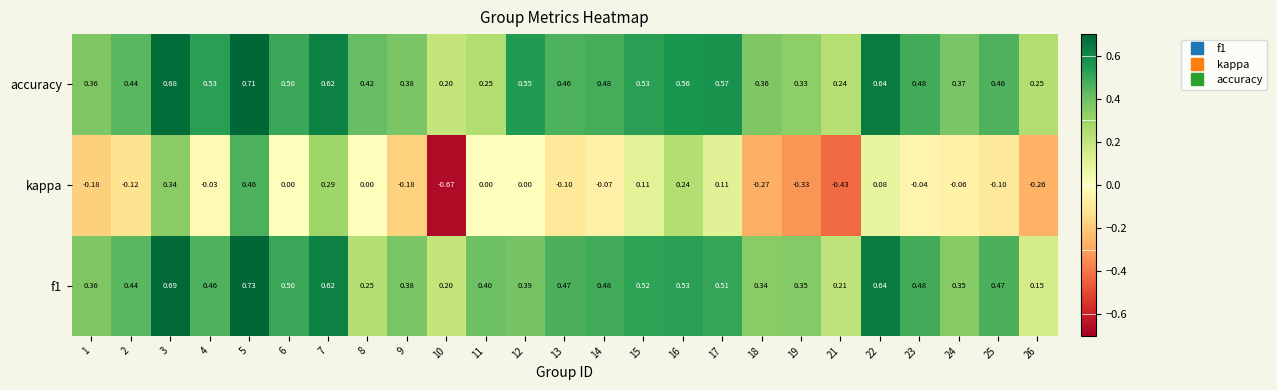

Is the value of kappa at 14 greater than the value of f1 at 3?

No